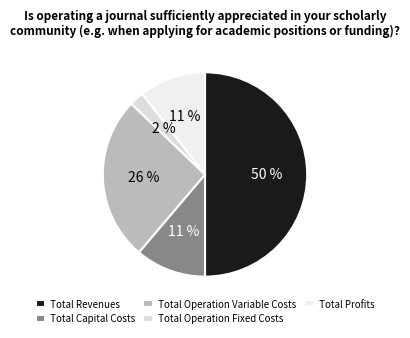

Combined, what portion of the pie is Total Revenues and Total Capital Costs?

61.2%